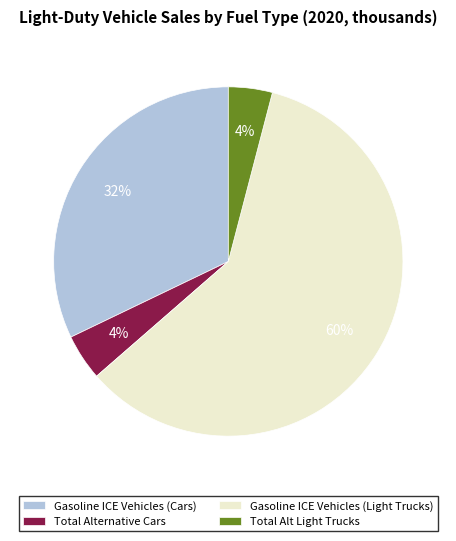

What is the largest slice in the pie chart?

Gasoline ICE Vehicles (Light Trucks)